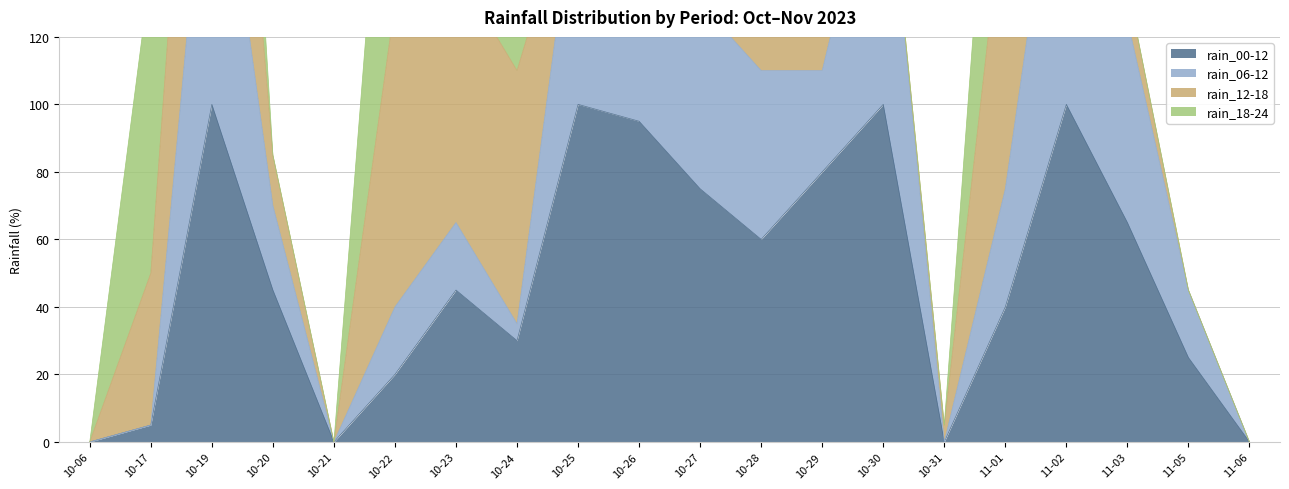

True or false: rain_00-12 has a value of 0 at 10-06.

True